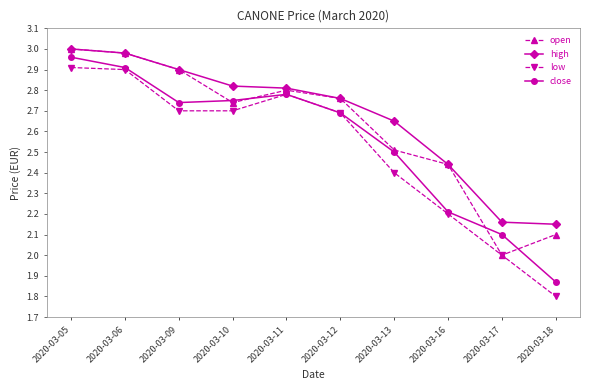

Count the number of categories in the chart.

10